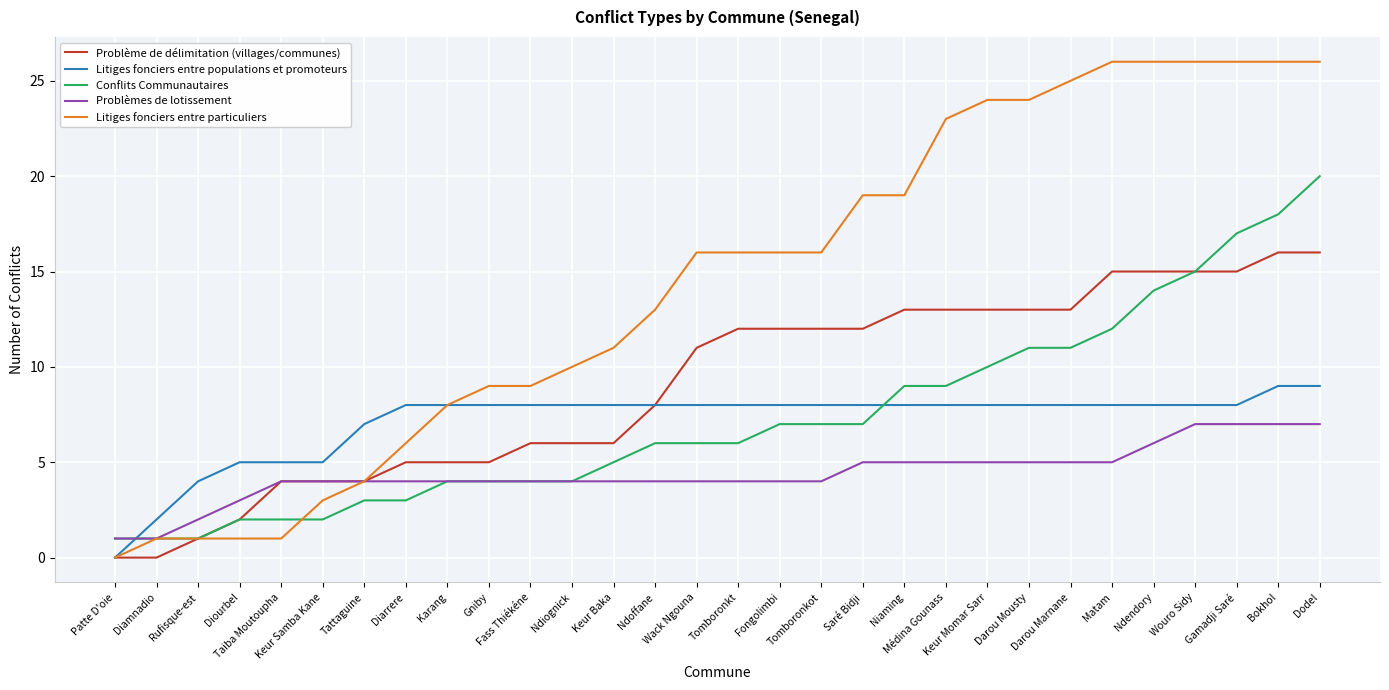

Which series has the largest range (max minus min)?

Litiges fonciers entre particuliers